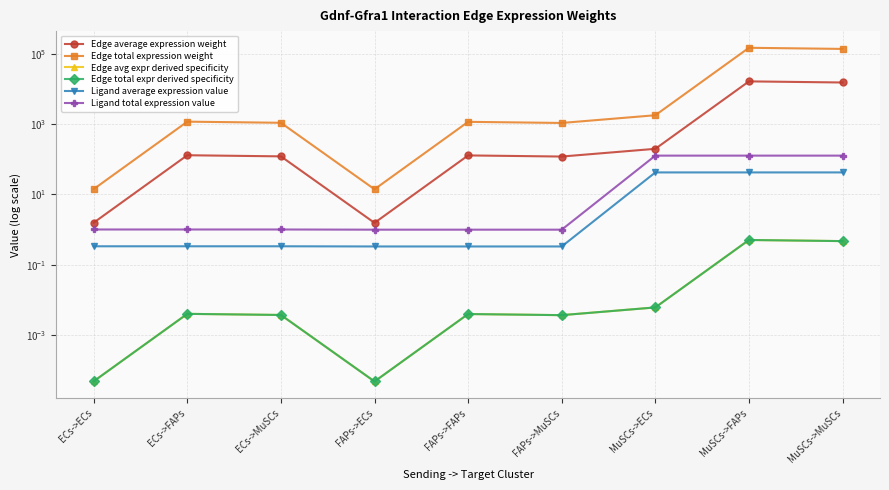

Count the number of categories in the chart.

9